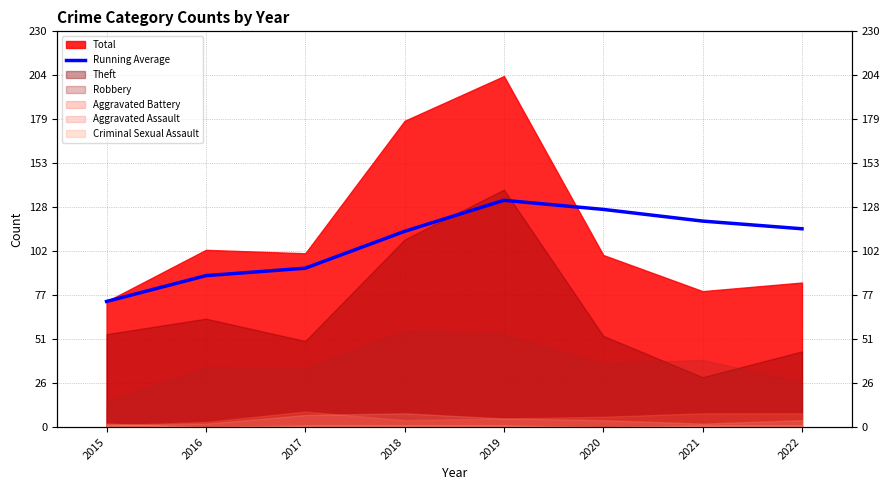

Where is the data nearest to the value 102?

2017